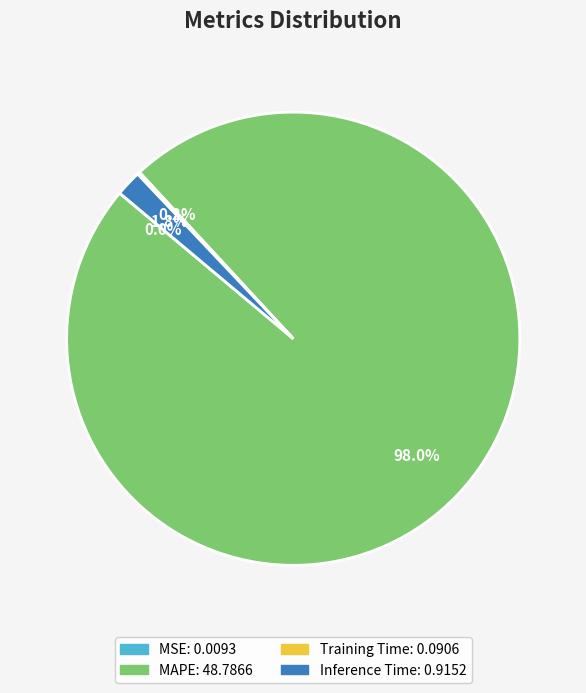

Does MAPE account for over 50% of the chart?

Yes